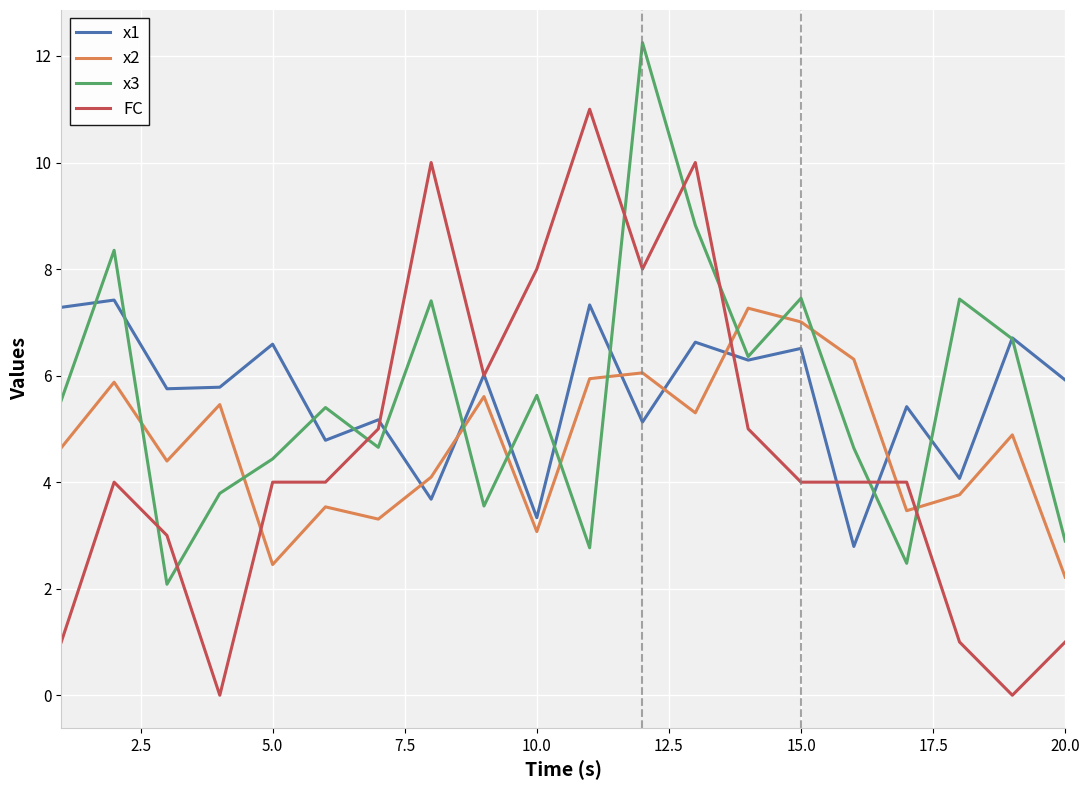

Which series has the widest spread of values?

FC